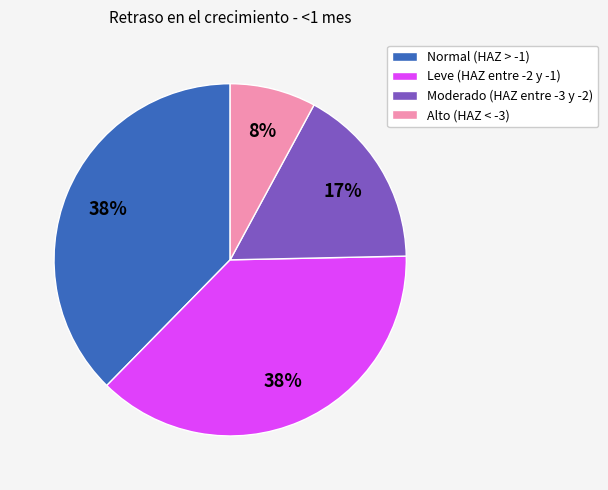

Which category has the smallest portion of the pie?

Alto (HAZ < -3)